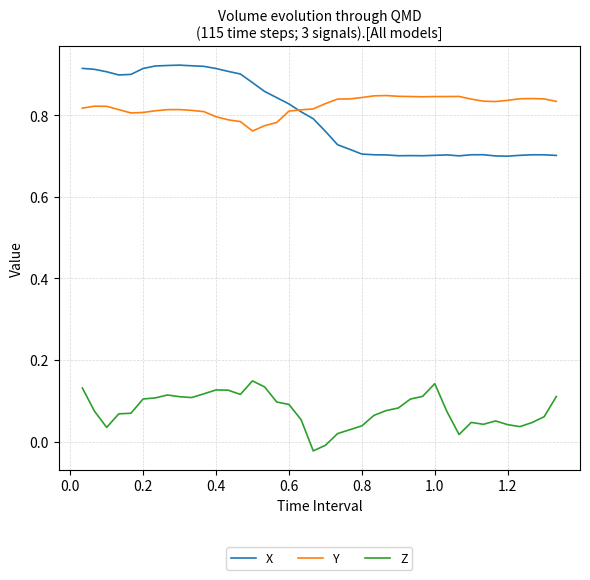

List the series in order of their peak value, lowest first.

Z, Y, X